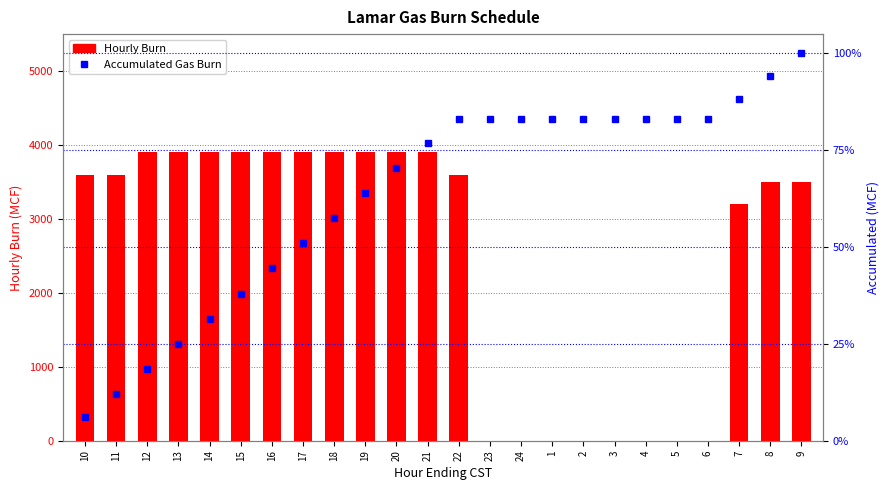

Reading left to right, list all the values displayed in this chart.

Hourly Burn: 3600	3600	3900	3900	3900	3900	3900	3900	3900	3900	3900	3900	3600	0	0	0	0	0	0	0	0	3200	3500	3500
Accumulated Gas Burn: 3600	7200	11100	15000	18900	22800	26700	30600	34500	38400	42300	46200	49800	49800	49800	49800	49800	49800	49800	49800	49800	53000	56500	60000